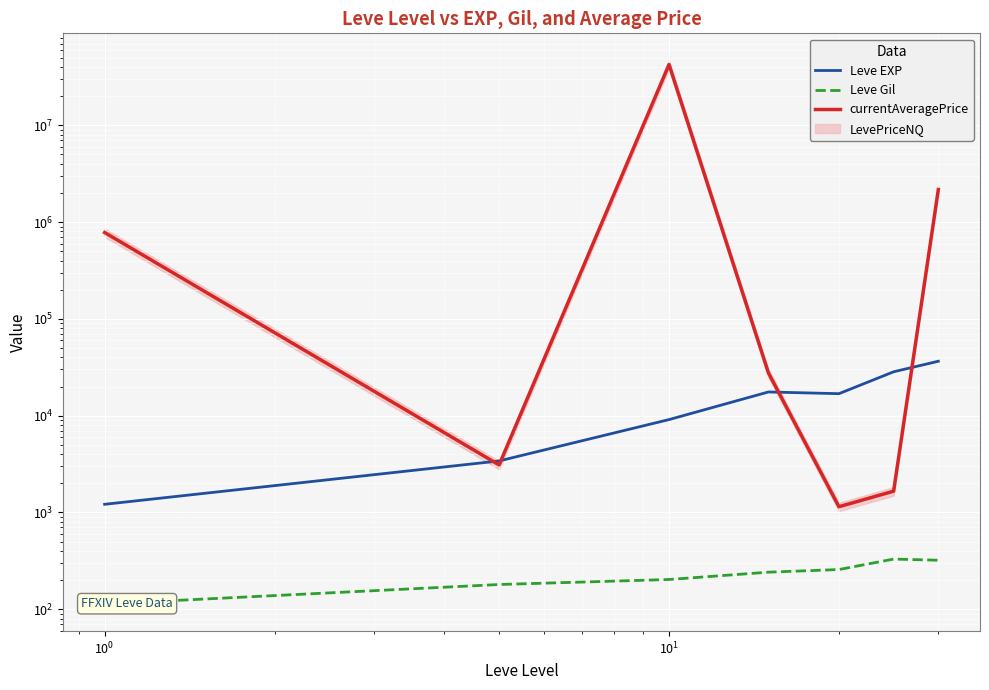

What is the difference between the maximum and minimum values in the Leve EXP series?

35279.2